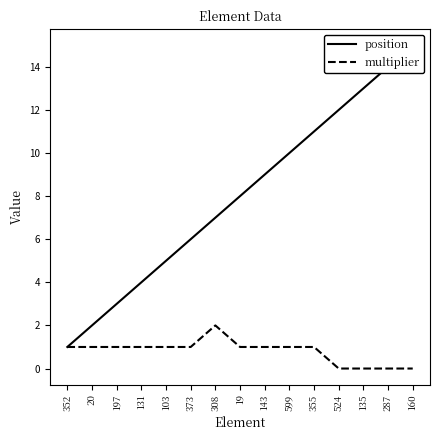

True or false: position has a value of 4 at 131.

True